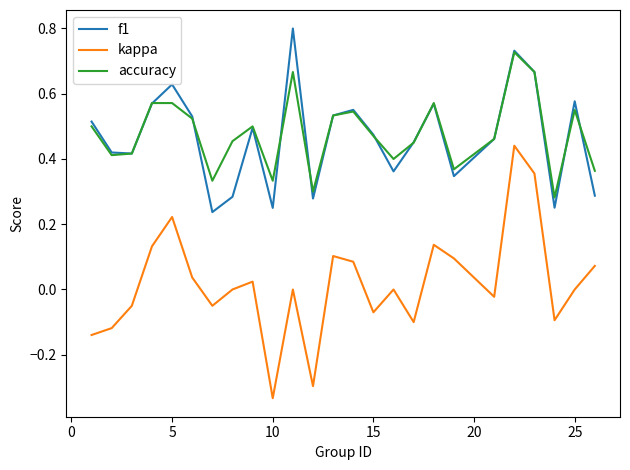

What is the maximum value shown in the chart?

0.8